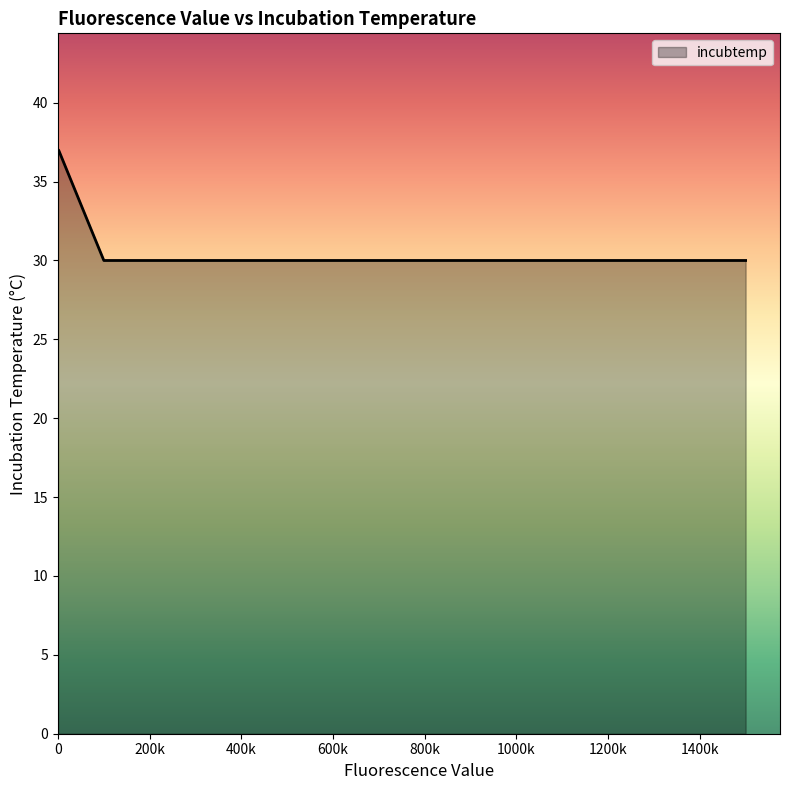

What is the maximum value shown in the chart?

37